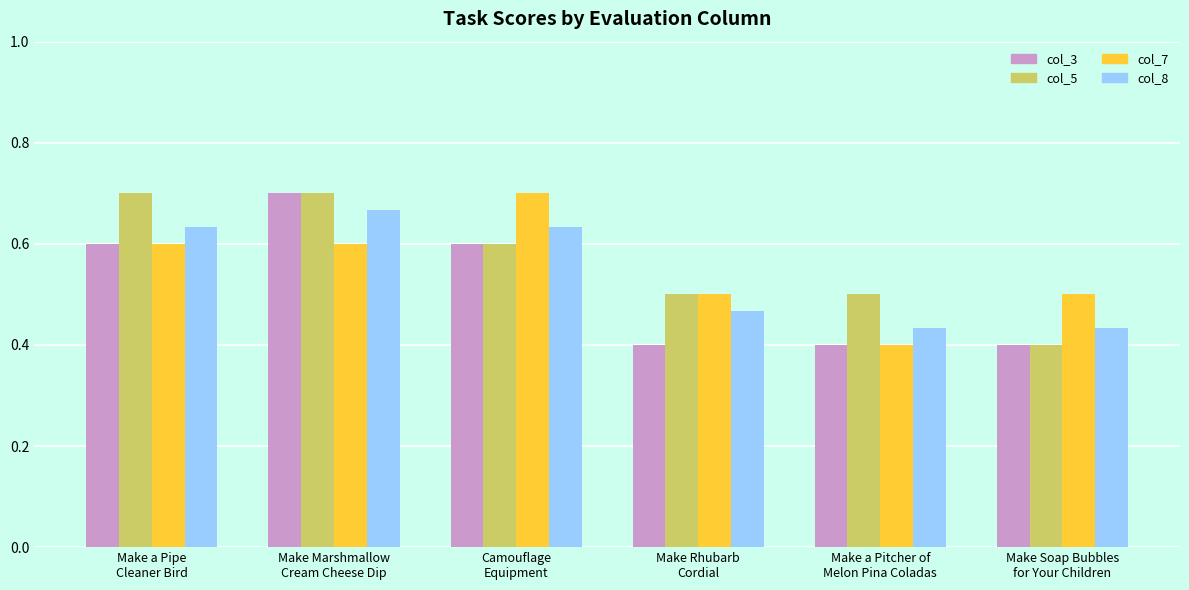

At how many categories does at least one series exceed 0?

6